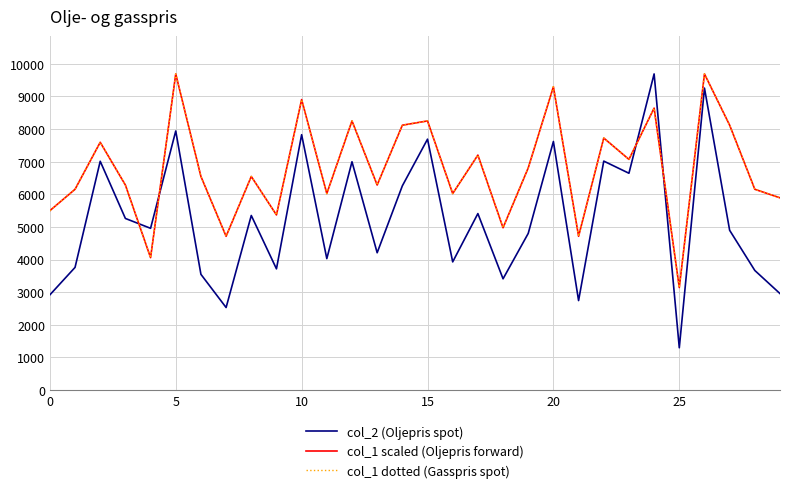

Is this an area chart (filled region under the line)?

No